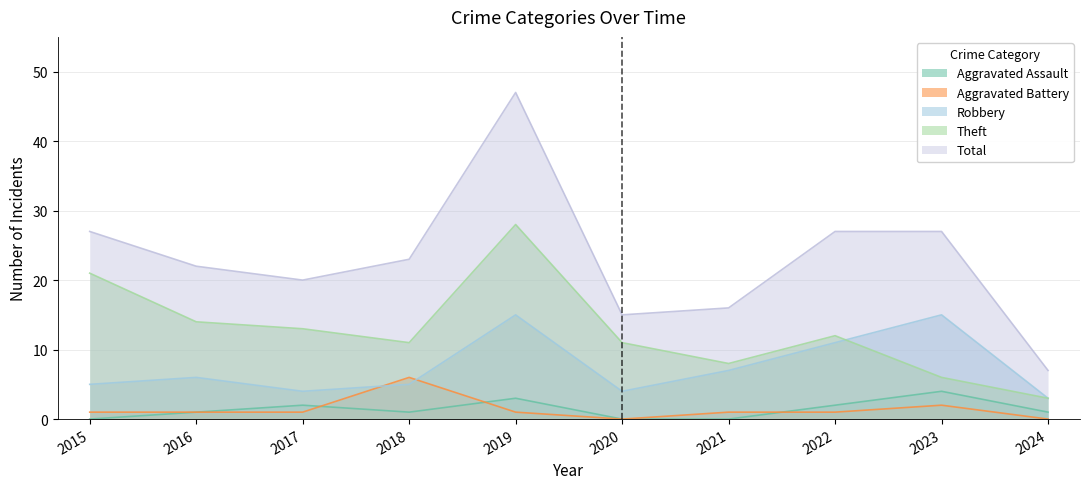

Count the Aggravated Assault values in the range 0 to 2.

8